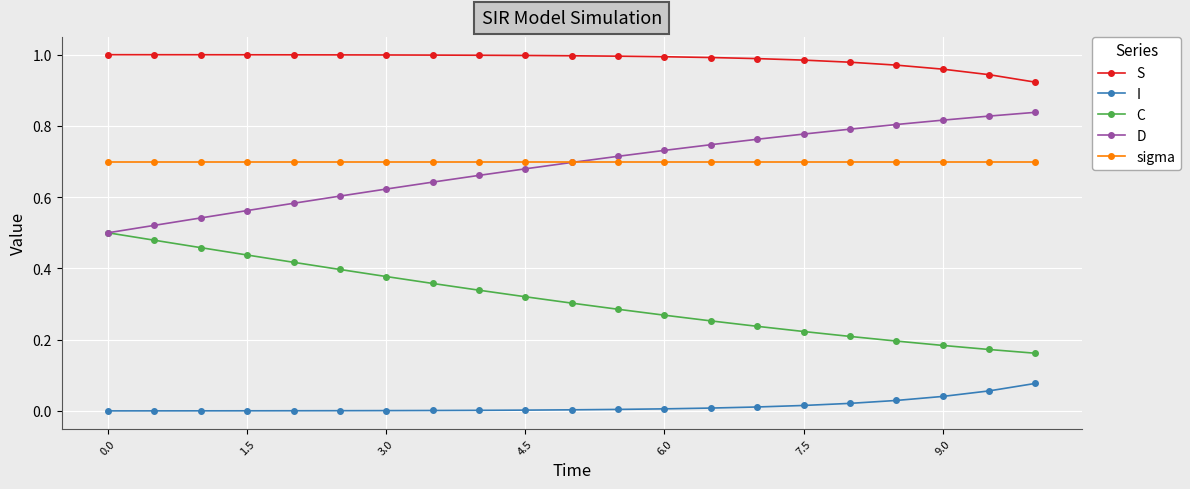

What are all the series names shown in the legend?

S, I, C, D, sigma